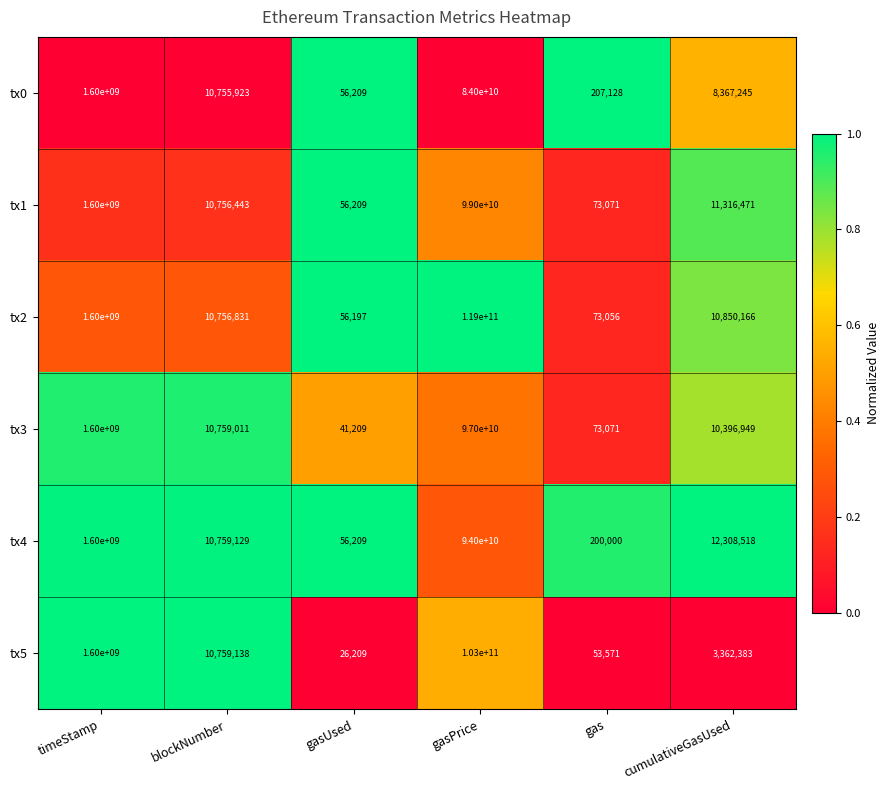

Which series has the widest spread of values?

tx2